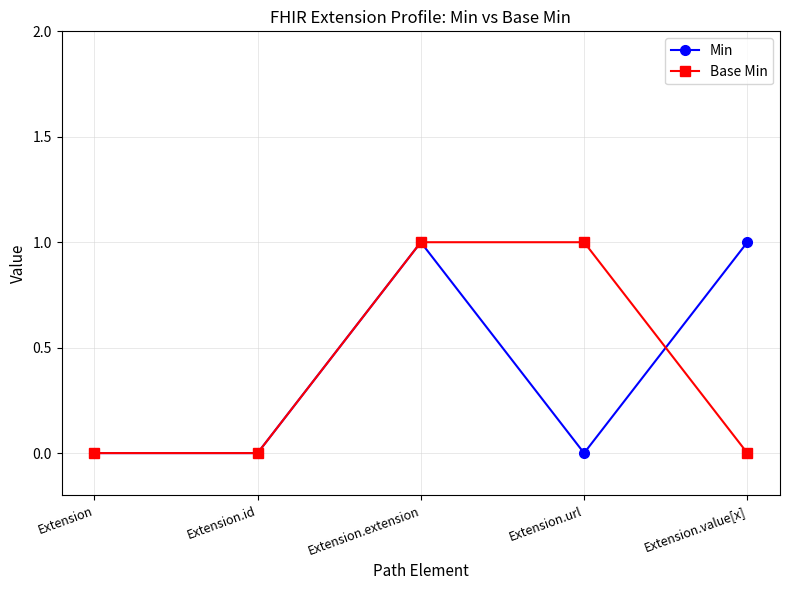

How many data points does each series have?

5